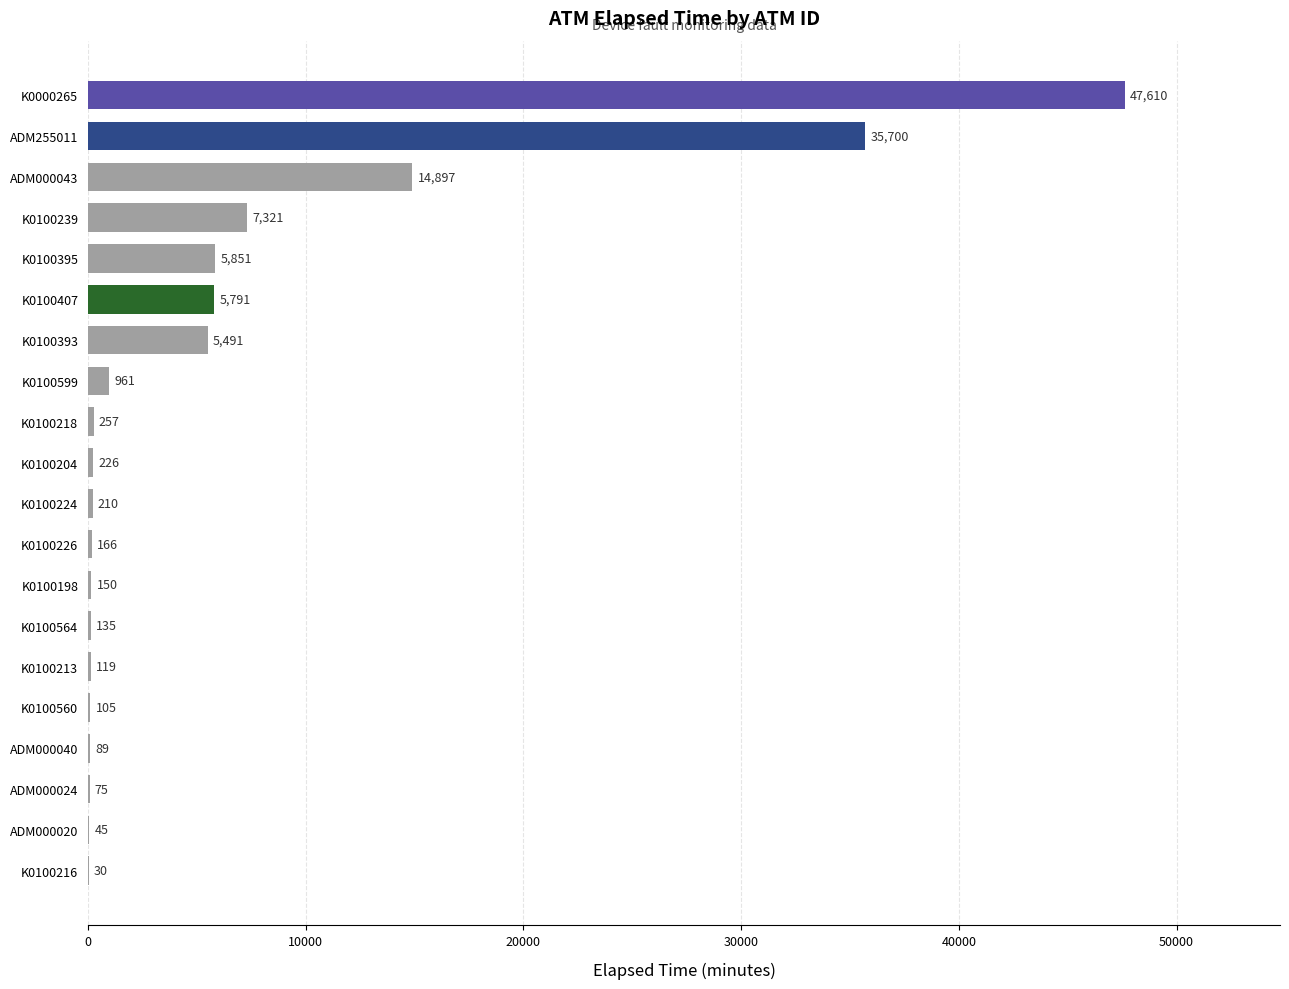

Which category has the highest value across all series?

K0000265